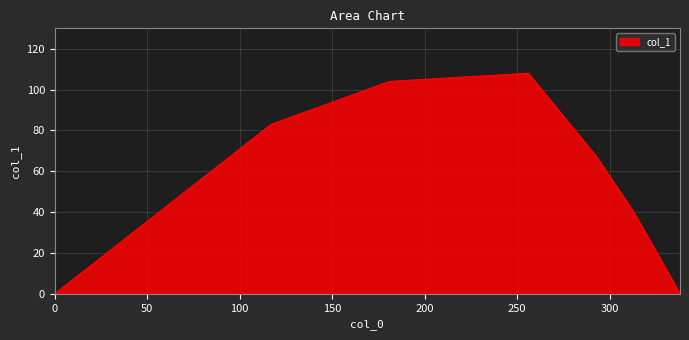

True or false: the data has more than 2 interior local peaks.

False